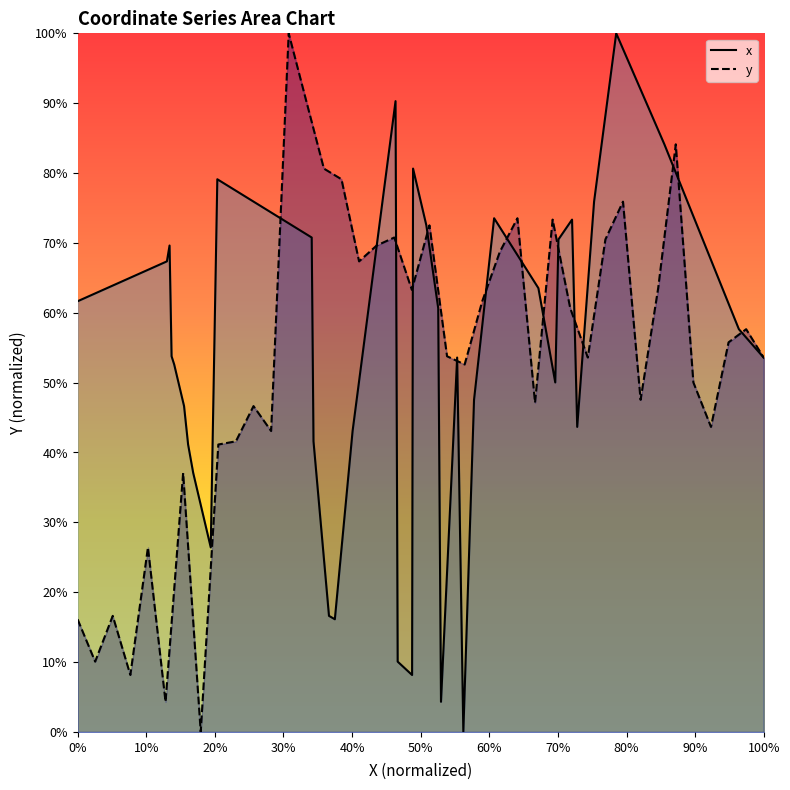

True or false: x and y intersect in this chart.

True